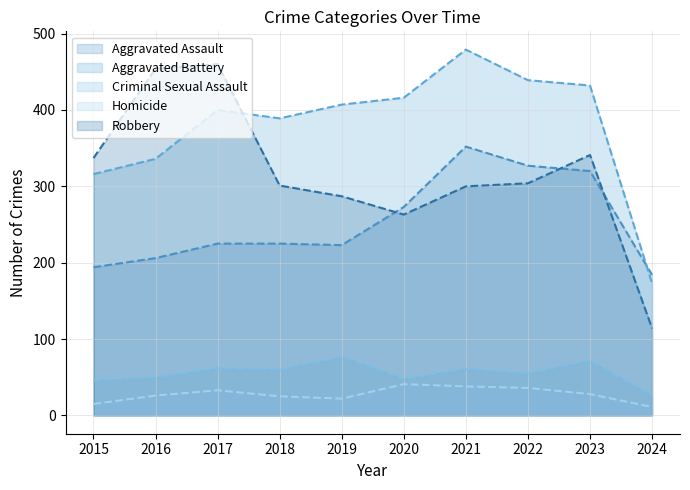

True or false: Criminal Sexual Assault and Aggravated Assault intersect in this chart.

False